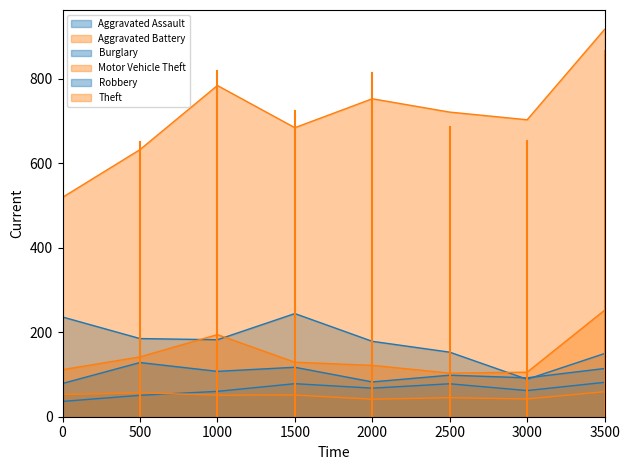

True or false: Robbery has more than 1 interior local peaks.

True